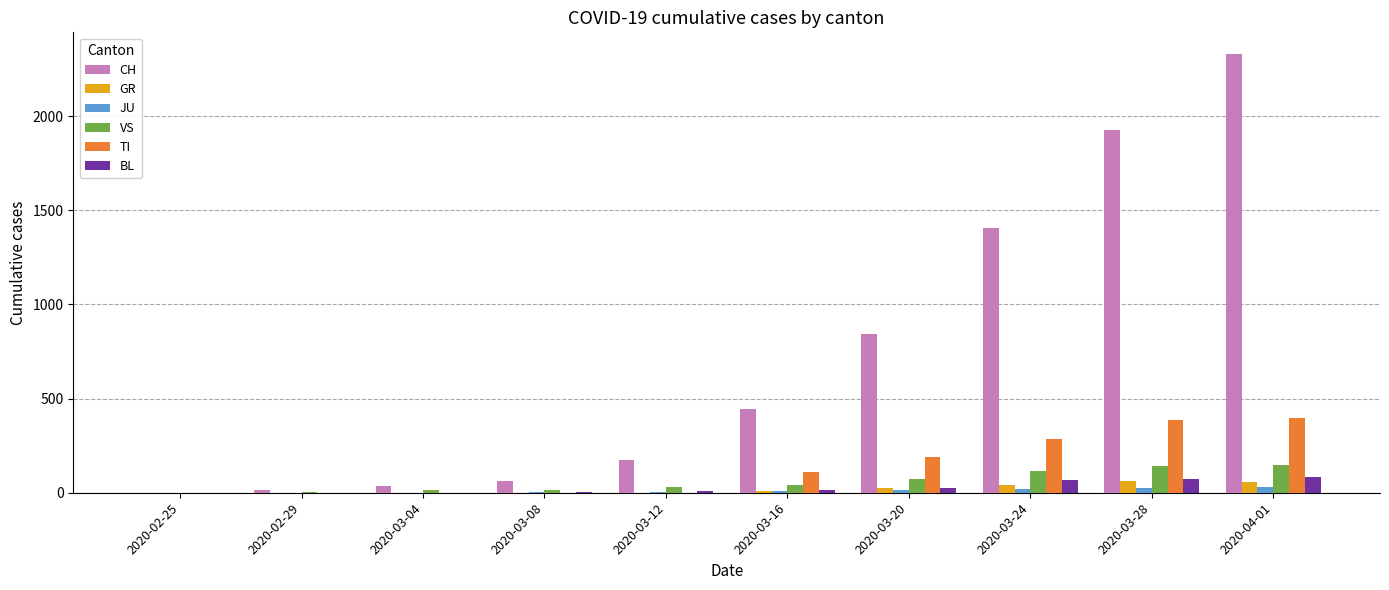

Are the bars grouped side by side (vs. stacked)?

Yes